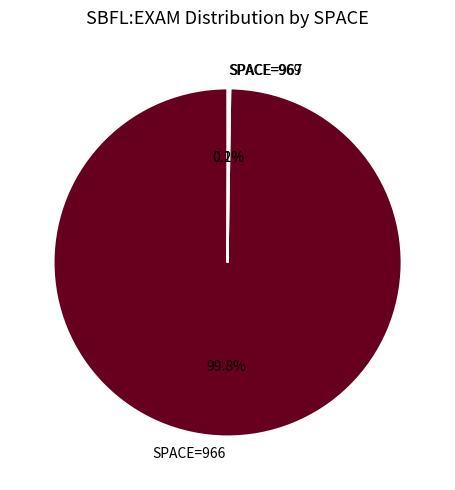

Which category has the biggest portion of the pie?

SPACE=966